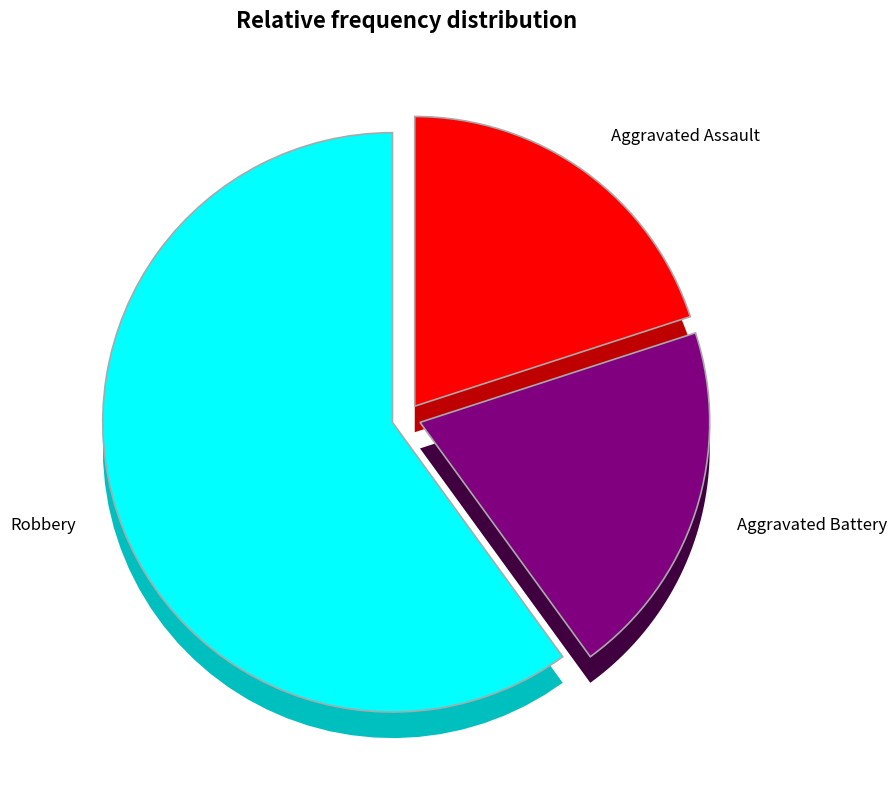

True or false: Aggravated Assault accounts for 14% of the total.

False